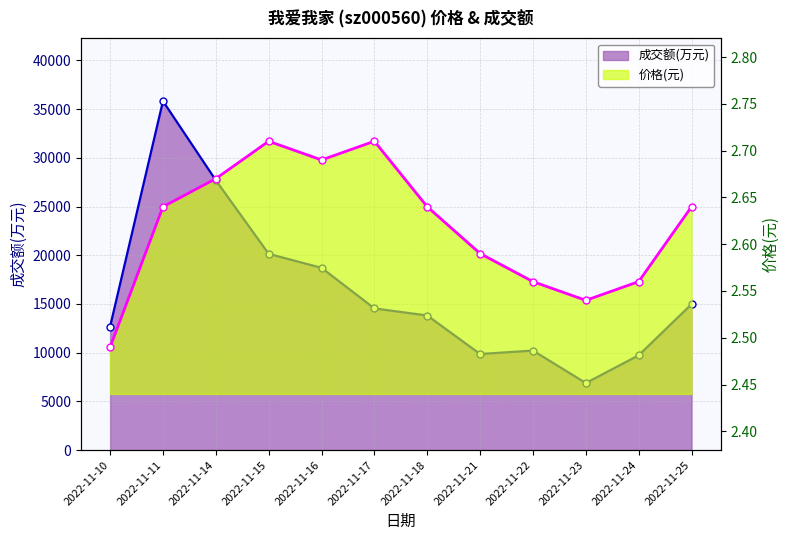

Where does the 成交额(万元) series first go above 14544?

2022-11-11